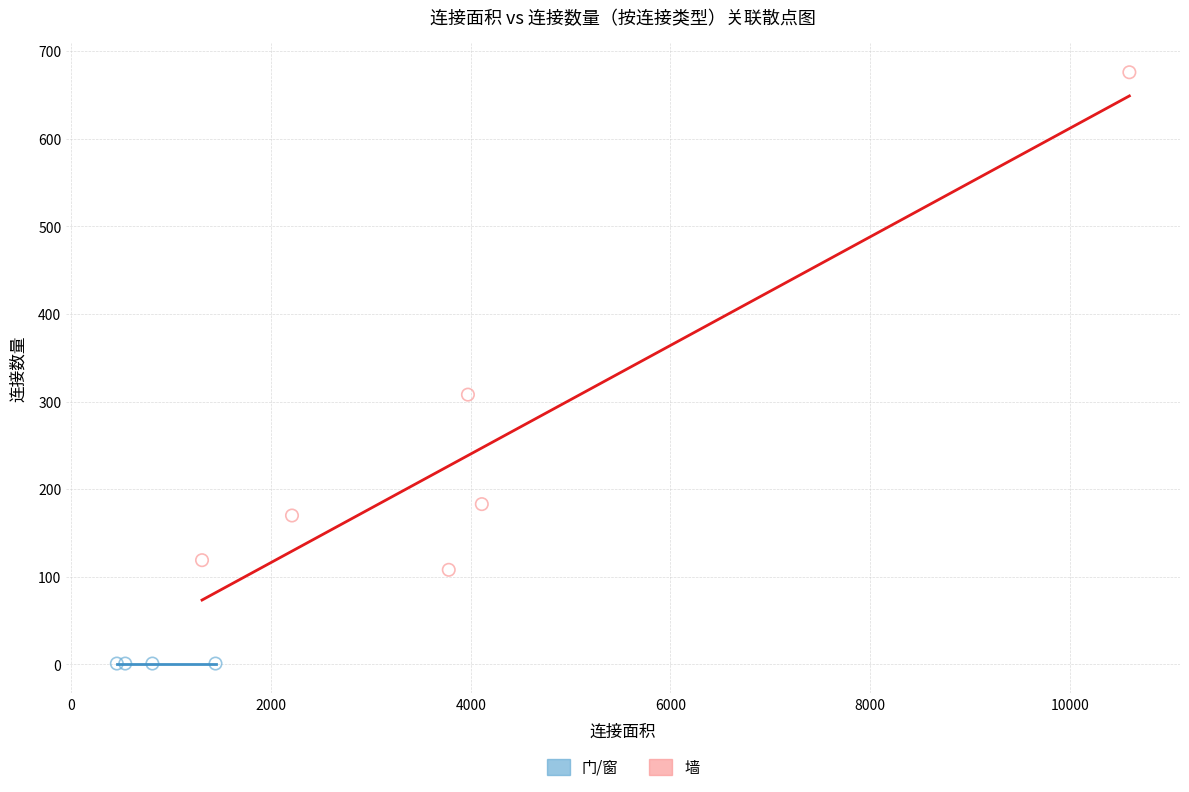

Which series contains the lowest Y value?

门/窗